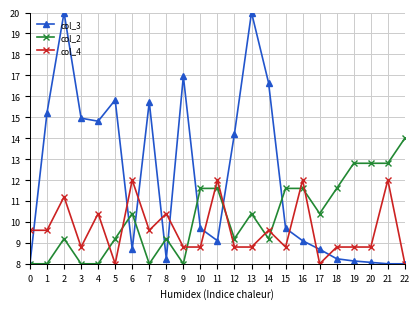

What is the difference between the col_3 values at 6 and 5?

7.1